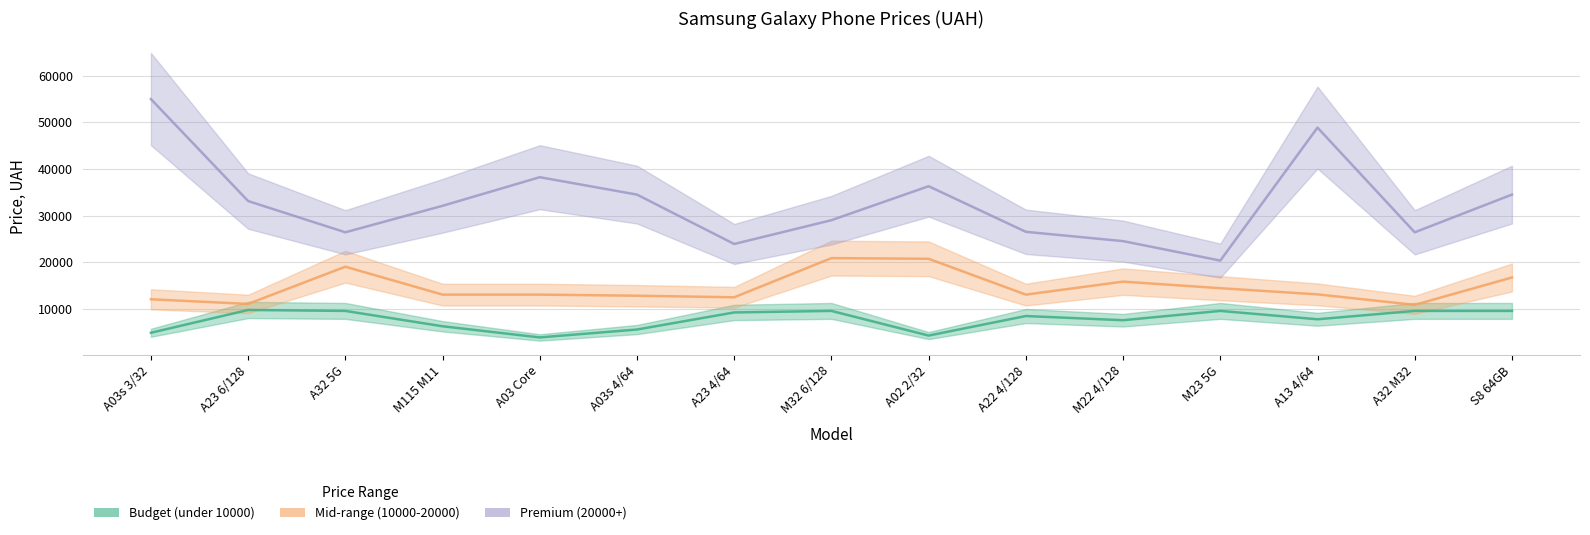

Count the number of categories in the chart.

15